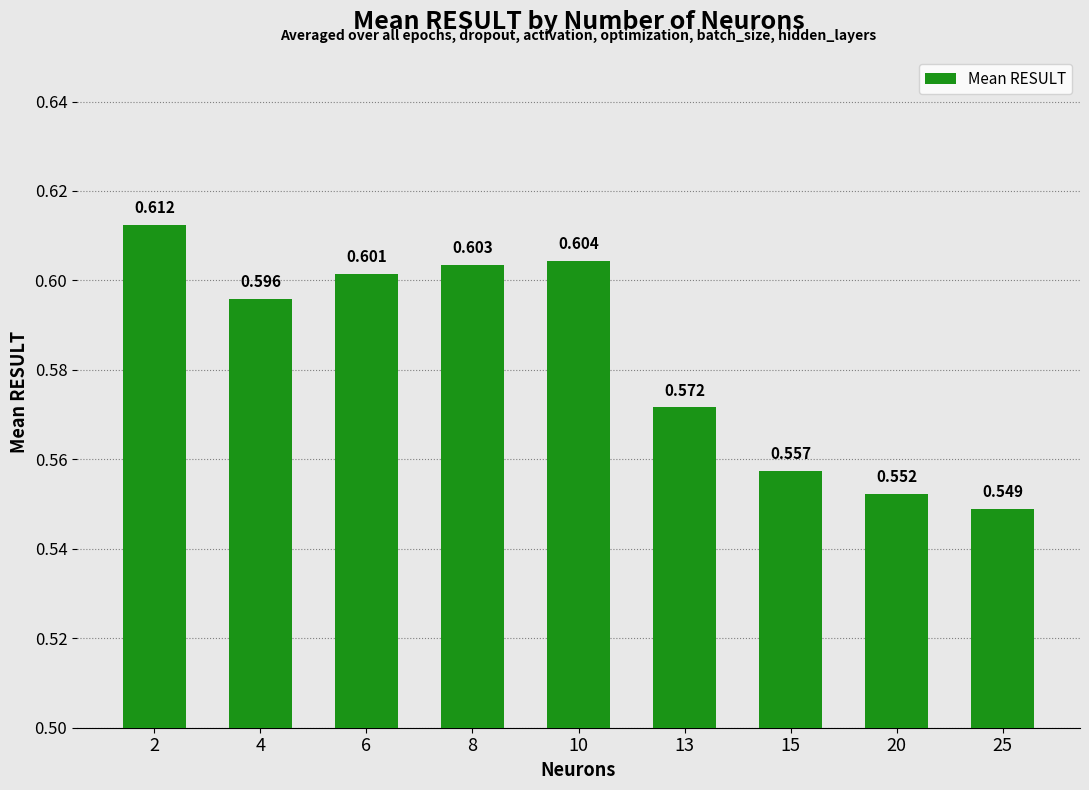

Which has a higher value, 20 or 6?

6